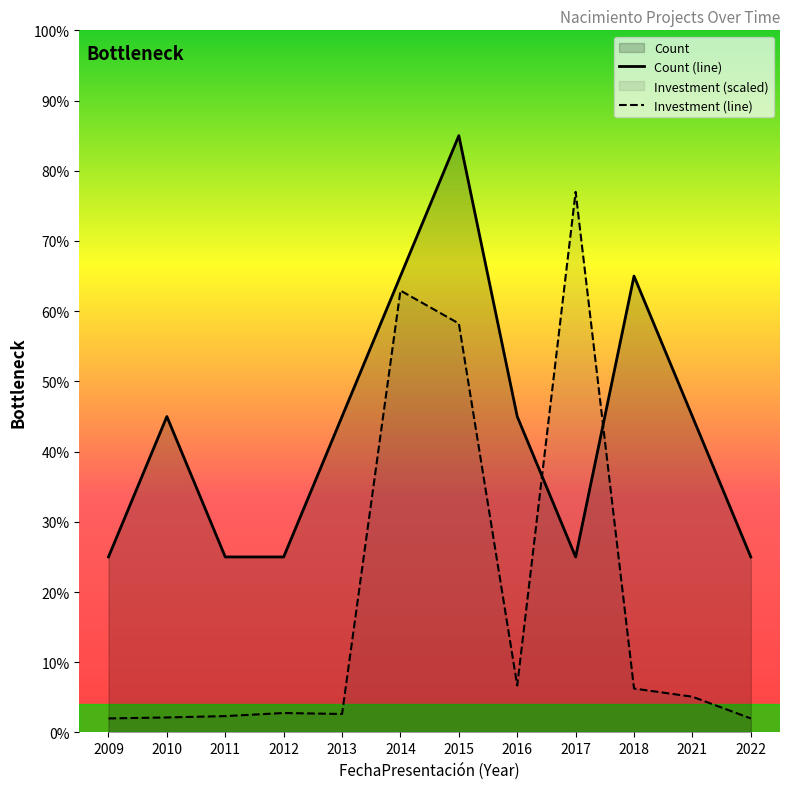

What is the sum of the Count values at 2014 and 2018?

130.0